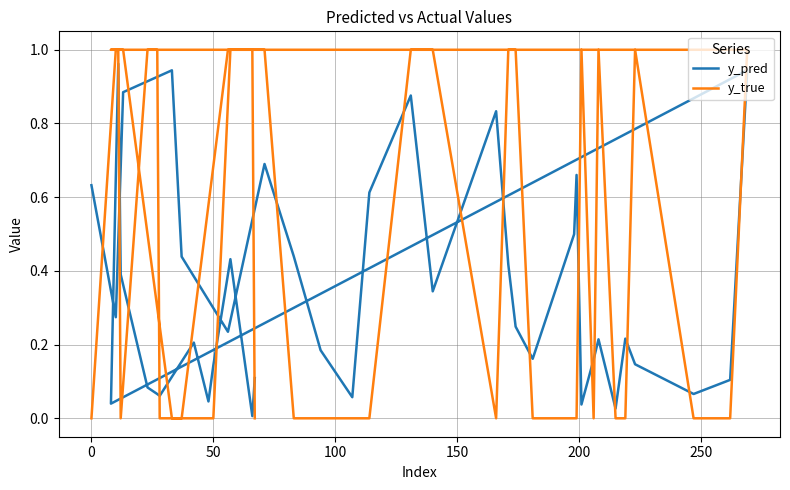

Which series has the largest total across all categories?

y_true